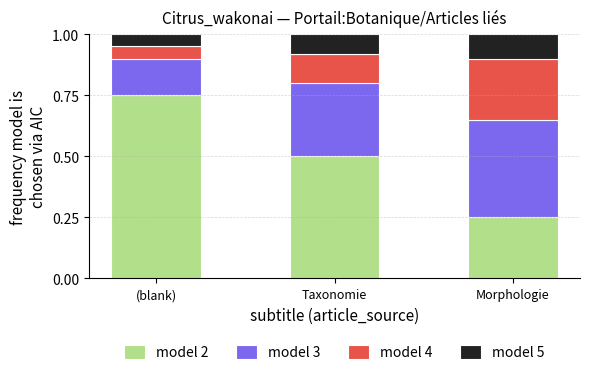

Count the number of categories in the chart.

3